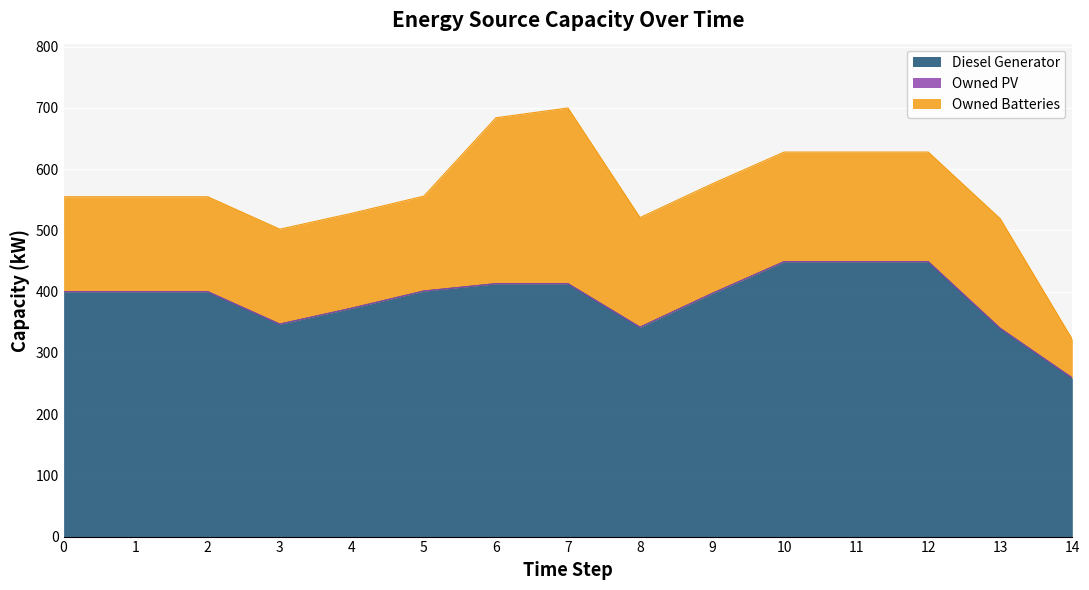

How many data points does each series have?

15